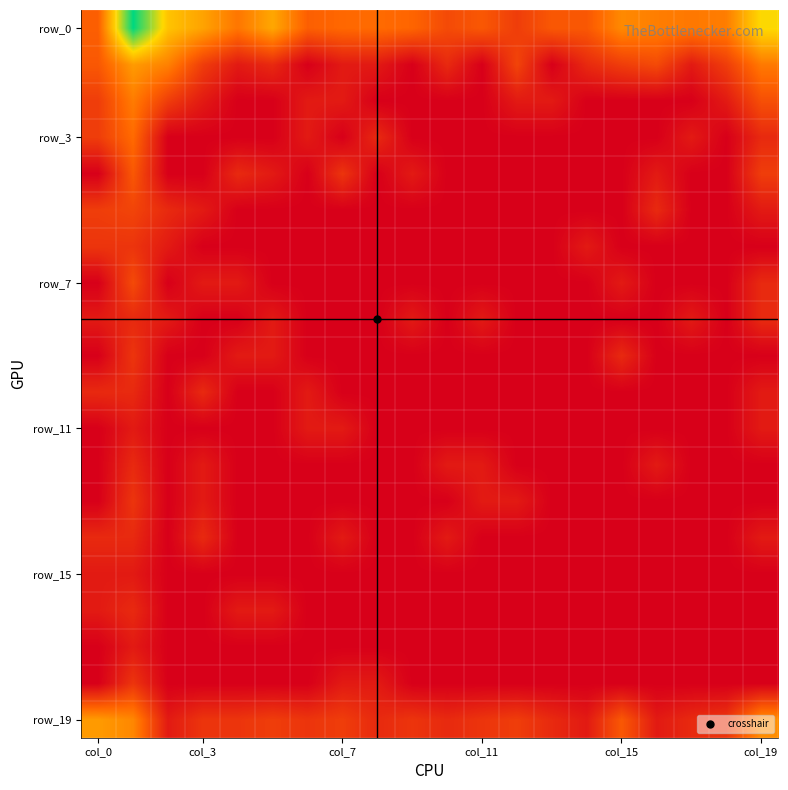

Which series has the largest total across all categories?

row_0